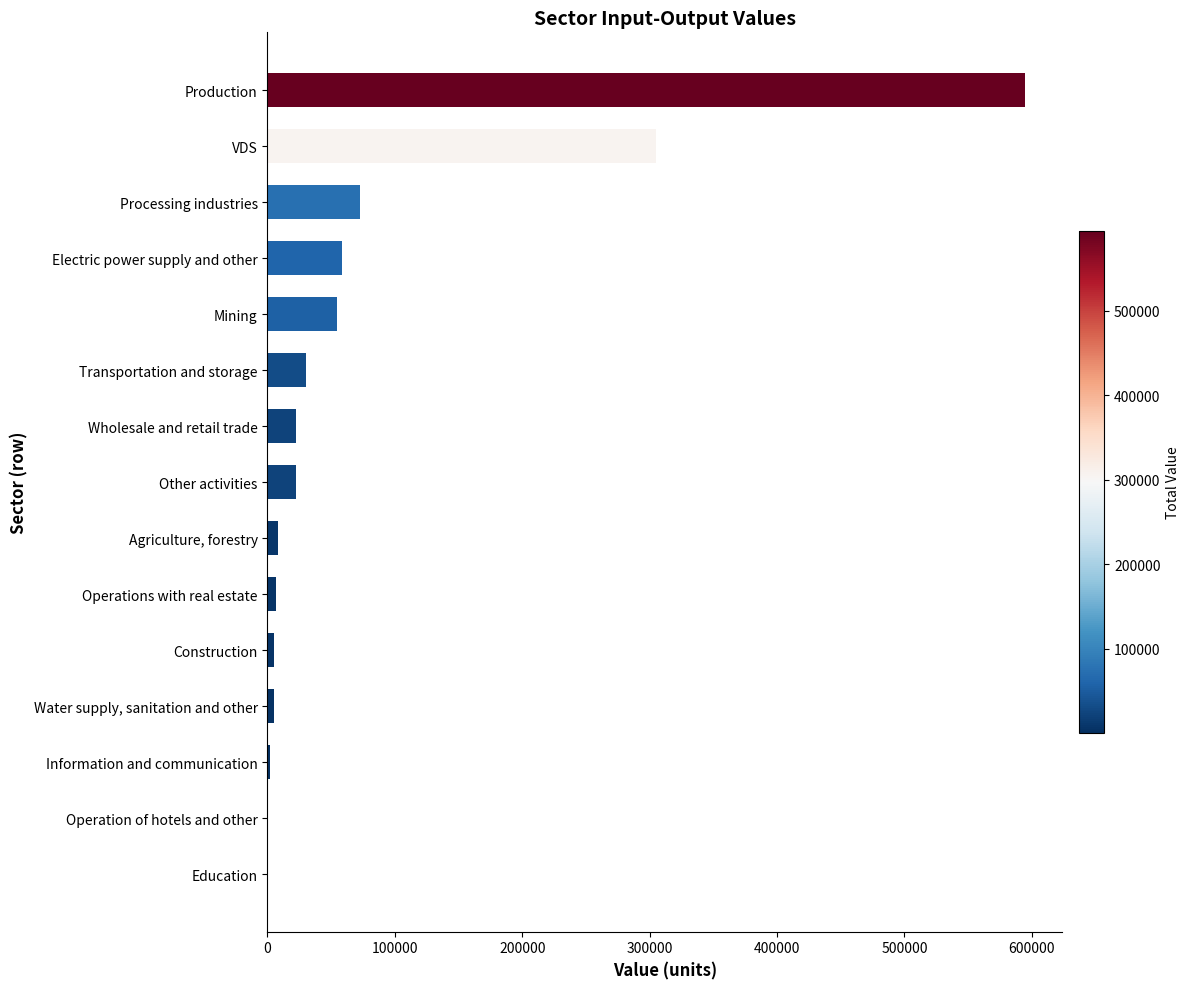

What value does the data have at Production?

594228.9